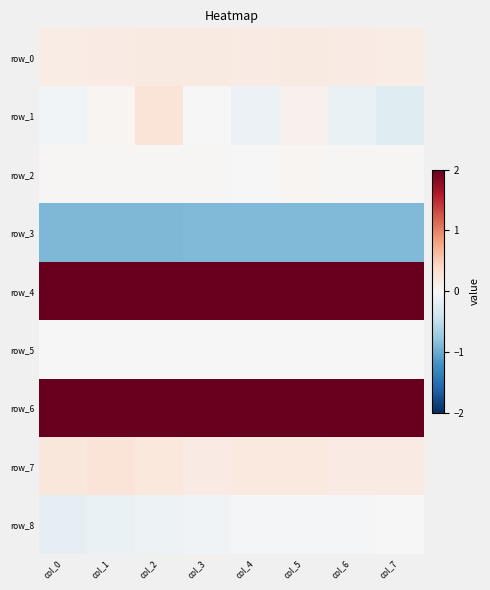

Is it true that row_5 equals -0.0 at col_4?

False